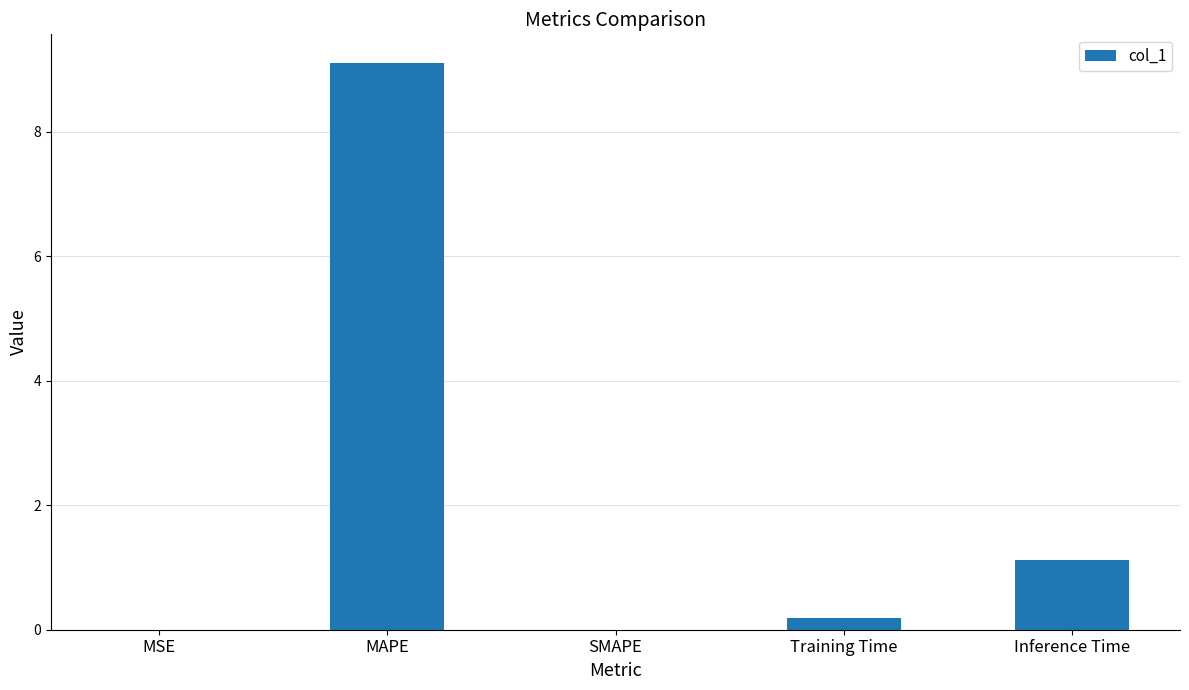

What is the change in value from Training Time to Inference Time?

+0.9